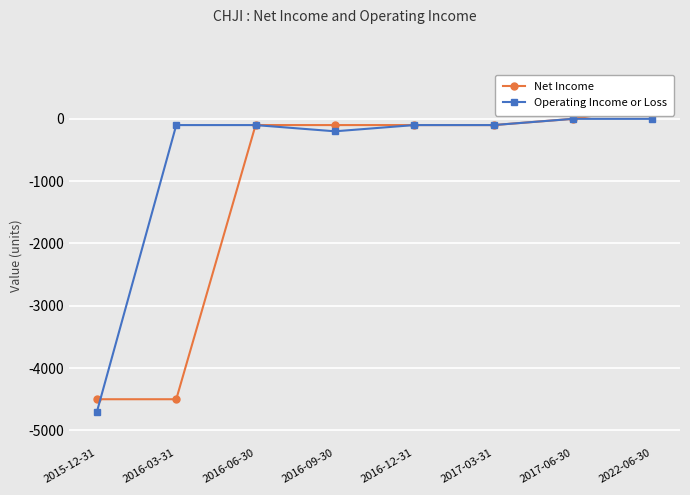

How many times do Net Income and Operating Income or Loss cross each other?

1